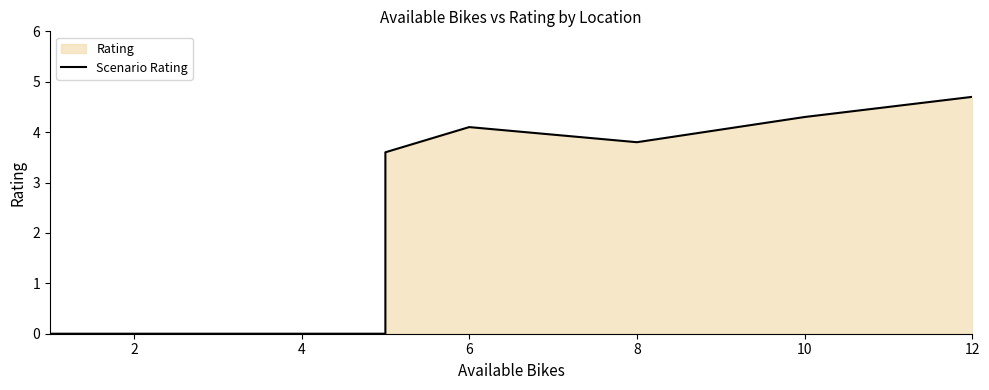

What is the difference between the maximum and minimum values?

4.7